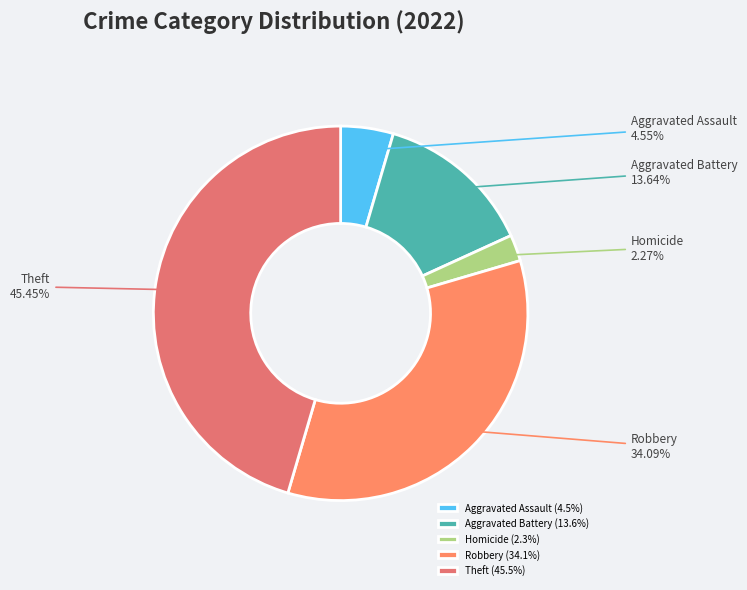

Is the sum of Aggravated Assault and Aggravated Battery greater than half?

No